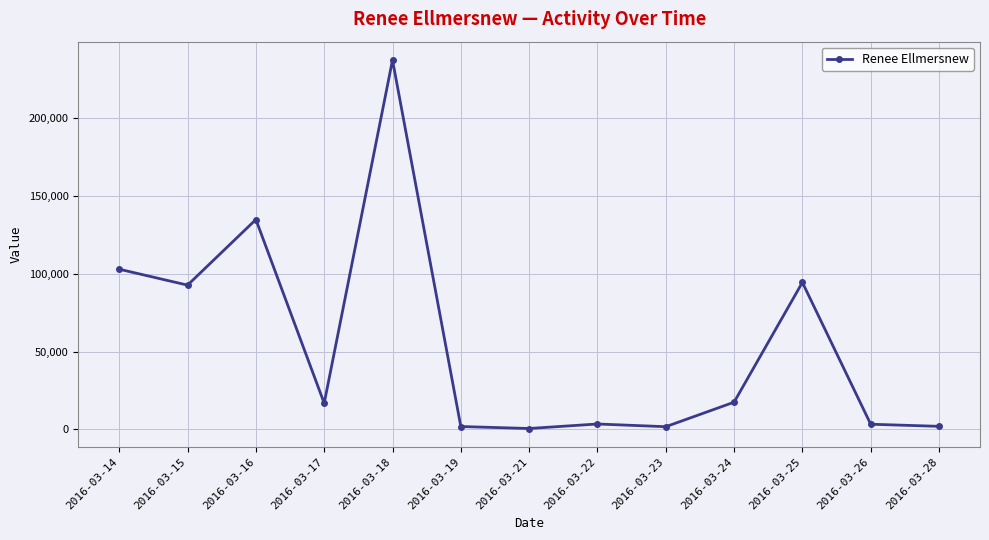

True or false: there are more than 0 points higher than both neighbors.

True